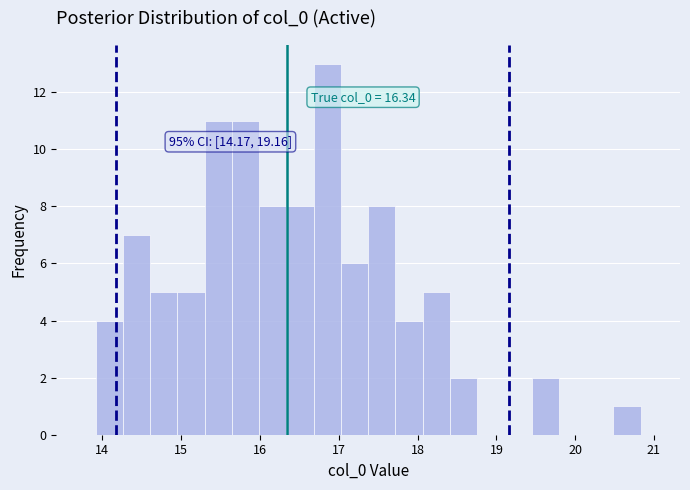

Around what value on the x-axis is the tallest bar? Give the approximate position of its centre, as read against the axis.

16.9